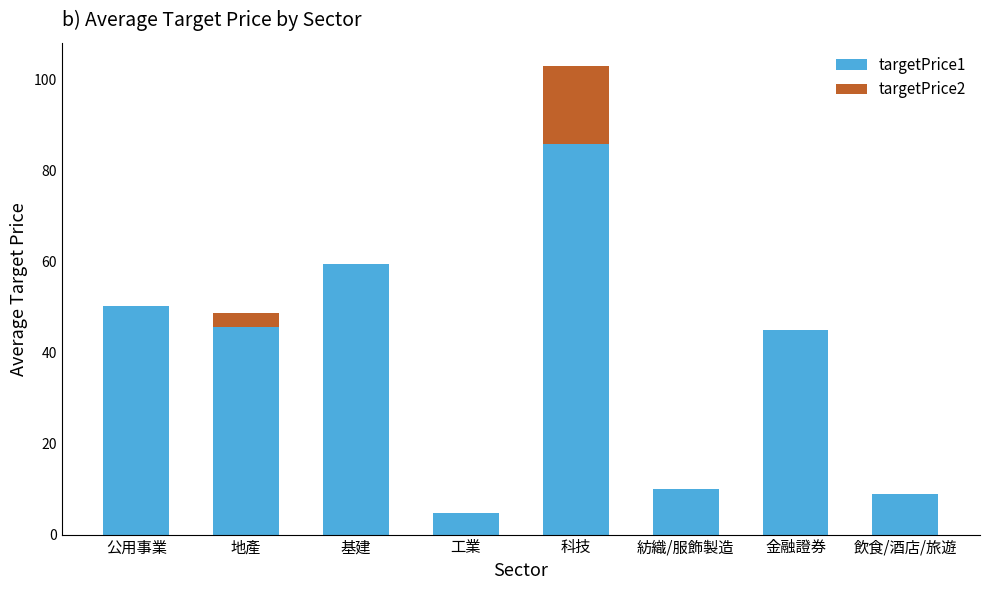

Does the chart contain stacked bars?

Yes